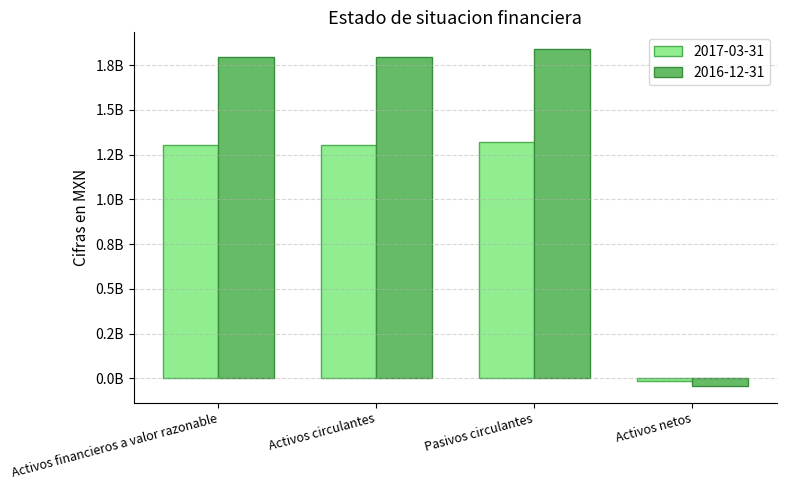

List the series in order of their peak value, highest first.

2016-12-31, 2017-03-31